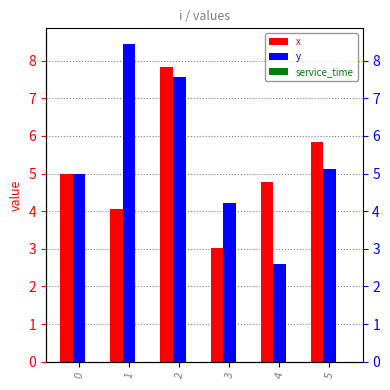

What are all the series names shown in the legend?

x, y, service_time